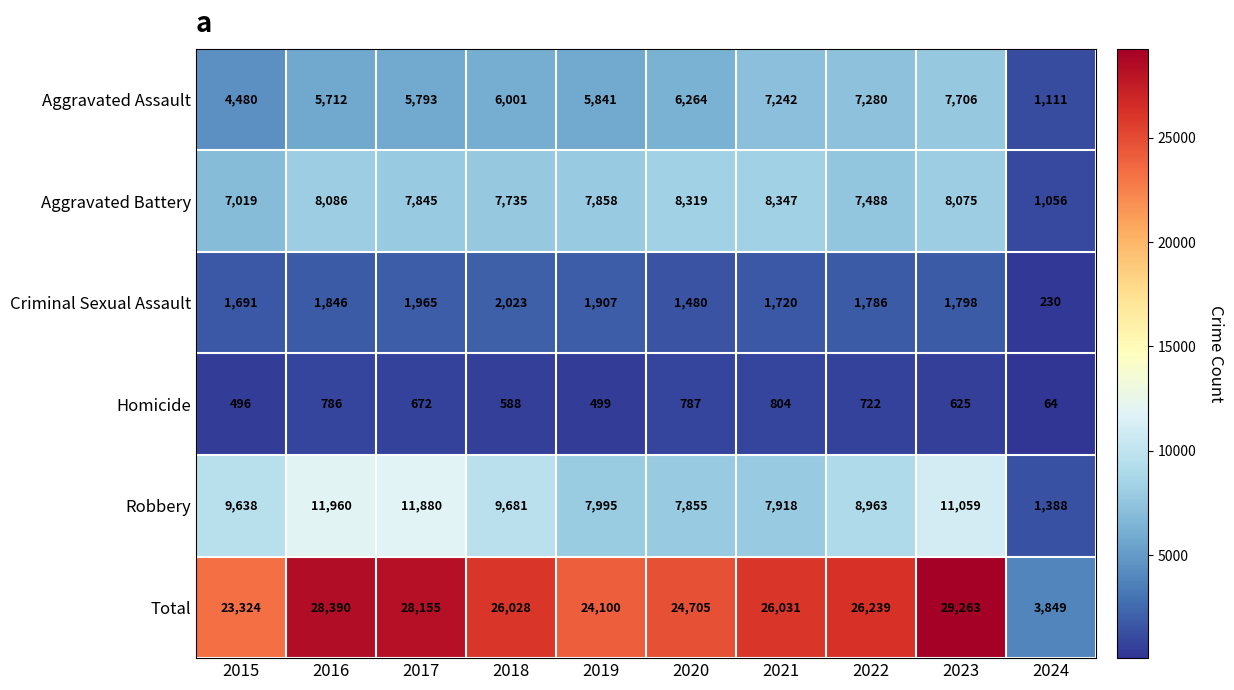

True or false: Criminal Sexual Assault has a value of 2882 at 2019.

False